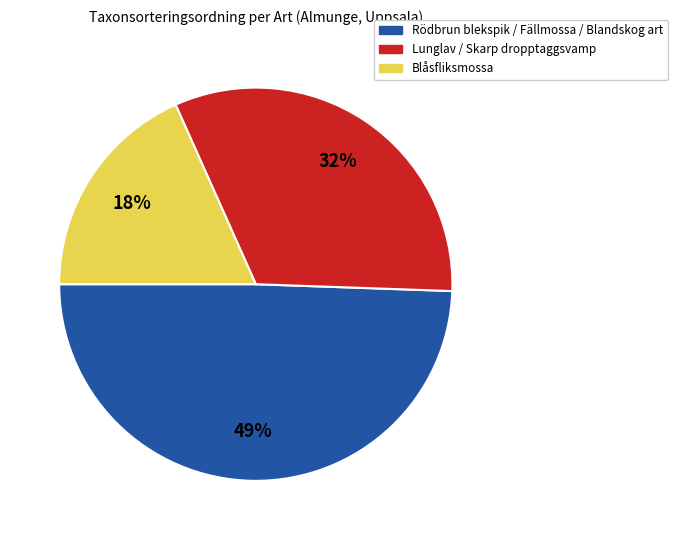

To the nearest percent, what is the average slice percentage?

33%